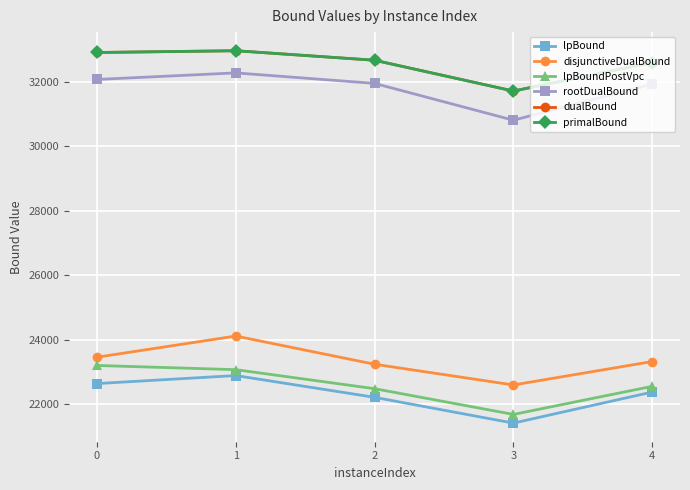

What is the value of the primalBound point at the 4th from the left?

31711.5